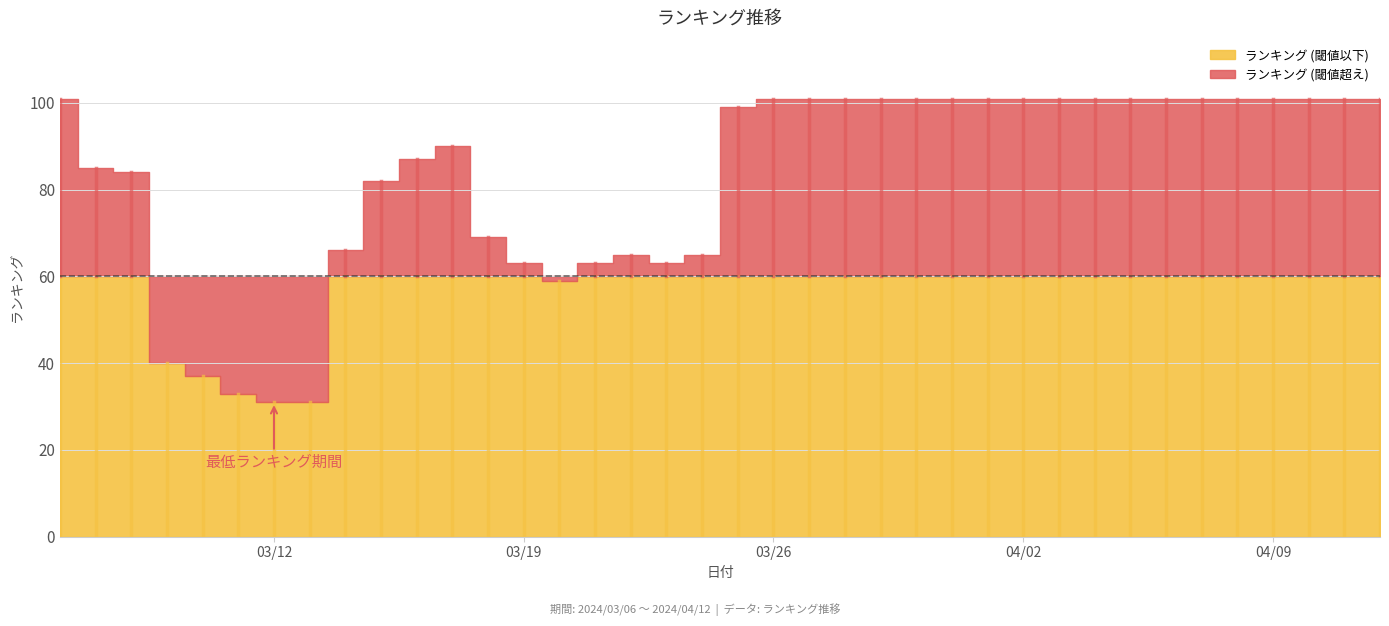

Approximately how many times larger is the value at 2024/03/09 compared to 2024/03/23?

0.6